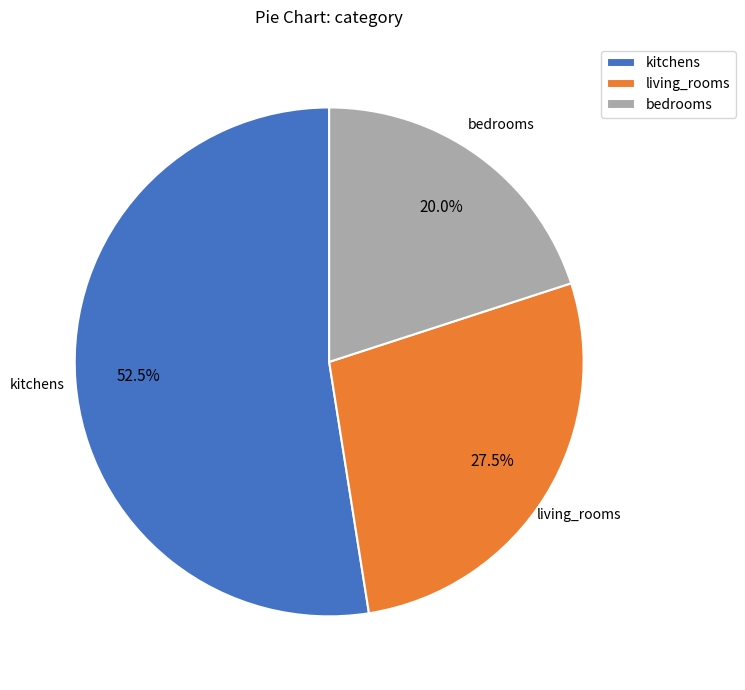

What percentage is the bedrooms slice, to the nearest percent?

20%